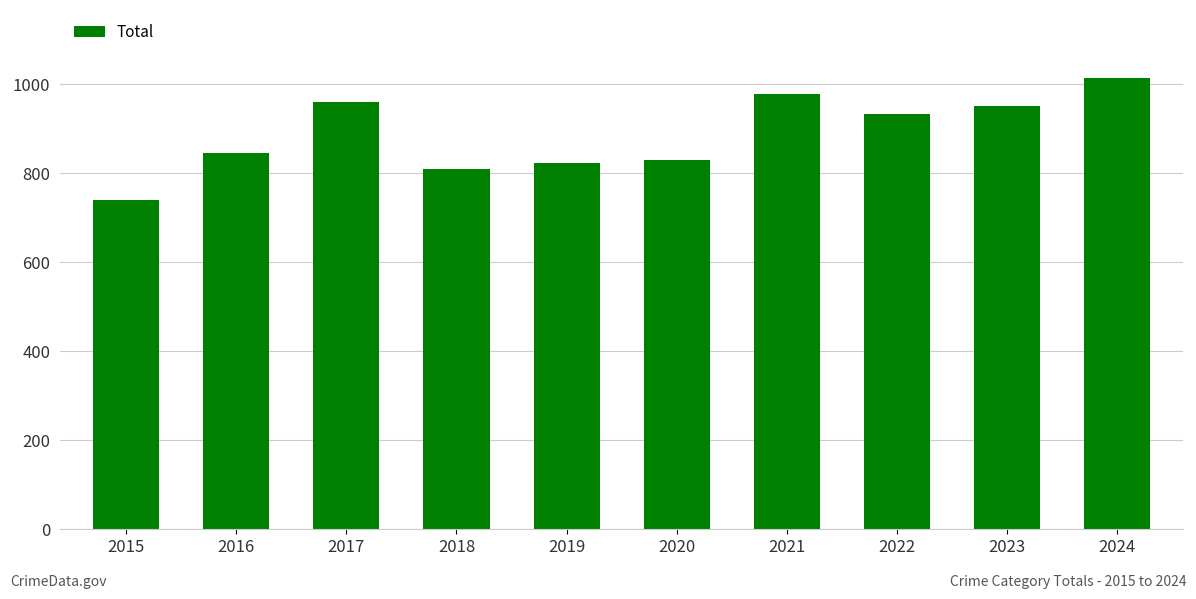

What is the greatest value displayed?

1015